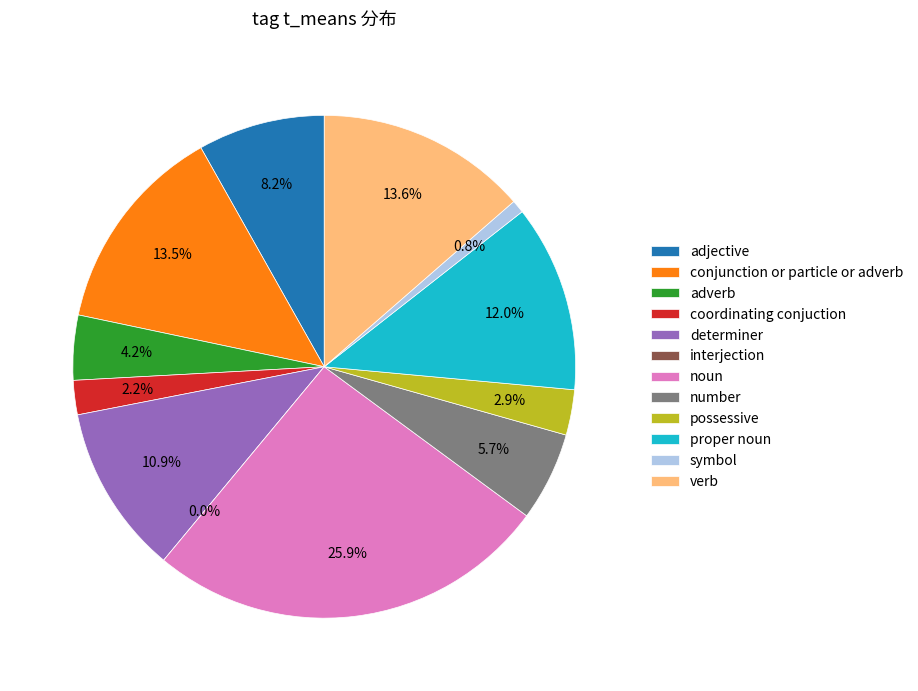

To the nearest percent, what is the difference between the noun and interjection slice percentages?

26%